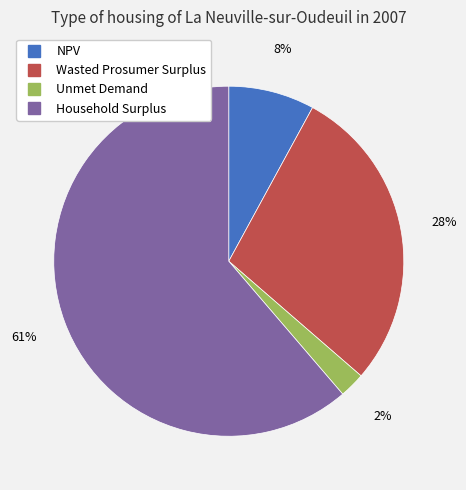

To the nearest percent, what is the combined percentage of Wasted Prosumer Surplus and Household Surplus?

90%